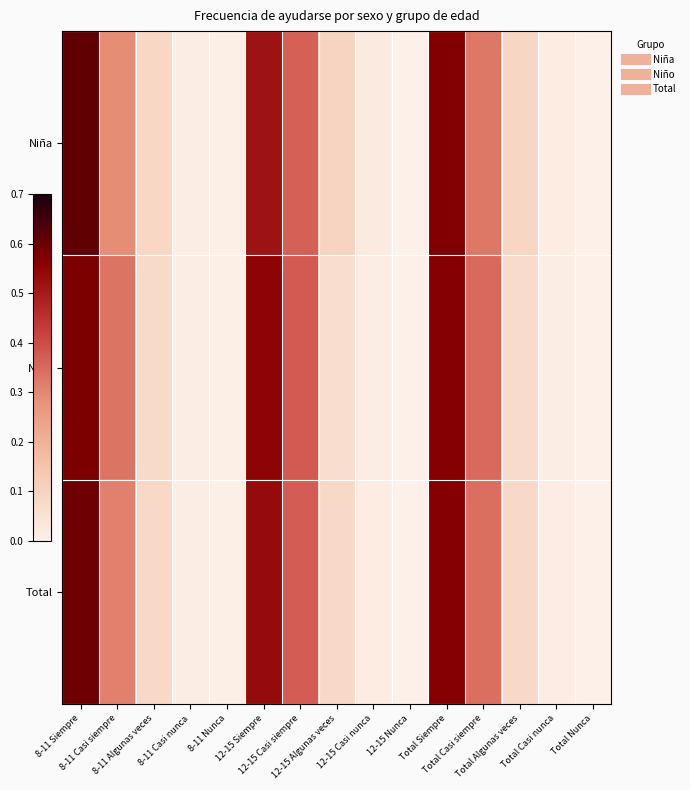

Reading left to right, list all the values displayed in this chart.

Niña: 8-11 Siempre=0.6	8-11 Casi siempre=0.3	8-11 Algunas veces=0.1	8-11 Casi nunca=0.0	8-11 Nunca=0.0	12-15 Siempre=0.5	12-15 Casi siempre=0.4	12-15 Algunas veces=0.1	12-15 Casi nunca=0.0	12-15 Nunca=0.0	Total Siempre=0.6	Total Casi siempre=0.3	Total Algunas veces=0.1	Total Casi nunca=0.0	Total Nunca=0.0
Niño: 8-11 Siempre=0.6	8-11 Casi siempre=0.3	8-11 Algunas veces=0.1	8-11 Casi nunca=0.0	8-11 Nunca=0.0	12-15 Siempre=0.6	12-15 Casi siempre=0.4	12-15 Algunas veces=0.1	12-15 Casi nunca=0.0	12-15 Nunca=0.0	Total Siempre=0.6	Total Casi siempre=0.4	Total Algunas veces=0.1	Total Casi nunca=0.0	Total Nunca=0.0
Total: 8-11 Siempre=0.6	8-11 Casi siempre=0.3	8-11 Algunas veces=0.1	8-11 Casi nunca=0.0	8-11 Nunca=0.0	12-15 Siempre=0.5	12-15 Casi siempre=0.4	12-15 Algunas veces=0.1	12-15 Casi nunca=0.0	12-15 Nunca=0.0	Total Siempre=0.6	Total Casi siempre=0.3	Total Algunas veces=0.1	Total Casi nunca=0.0	Total Nunca=0.0